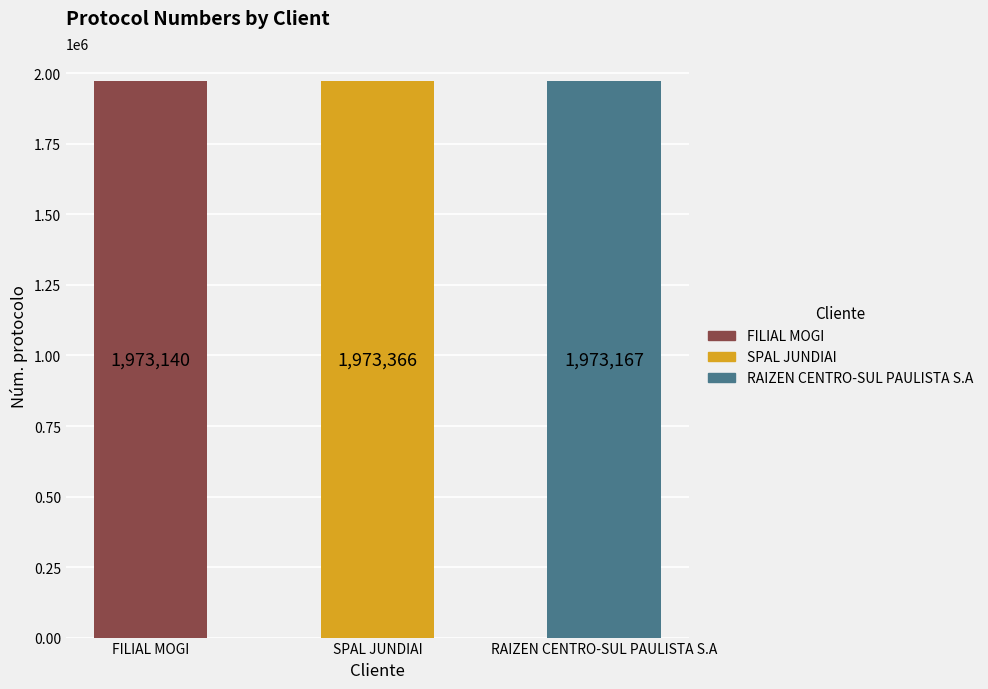

Reading right to left, what are all the values shown in this chart?

RAIZEN CENTRO-SUL PAULISTA S.A=1973167	SPAL JUNDIAI=1973366	FILIAL MOGI=1973140